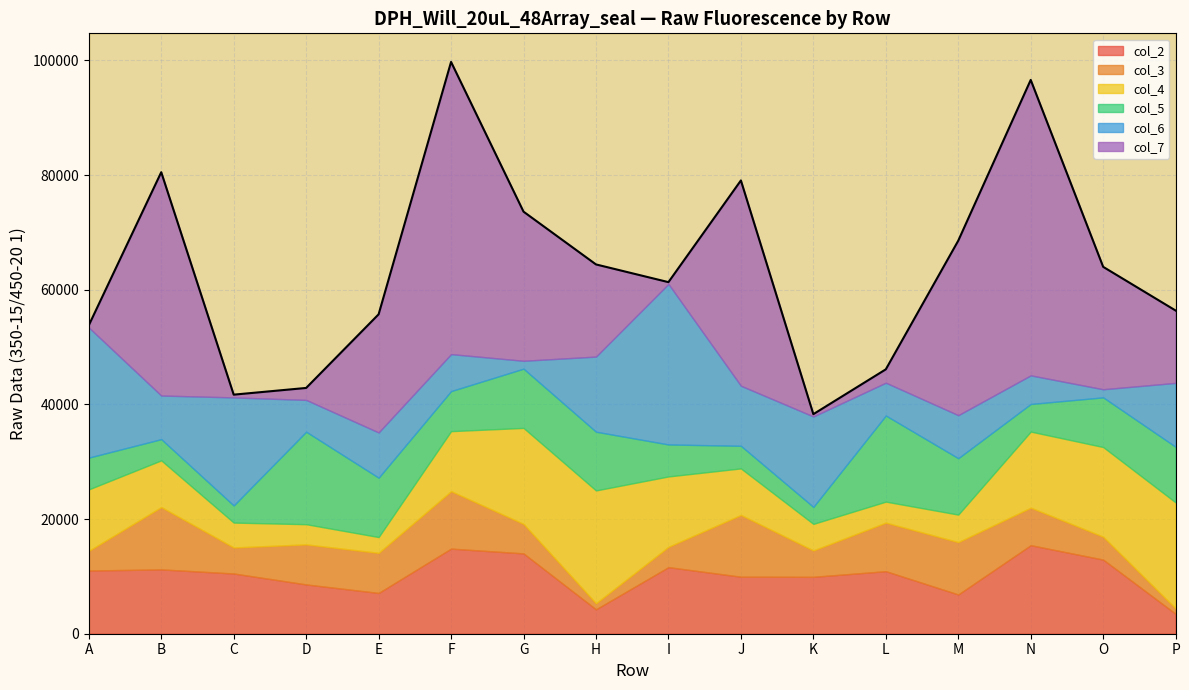

Does the chart have visible grid lines?

Yes